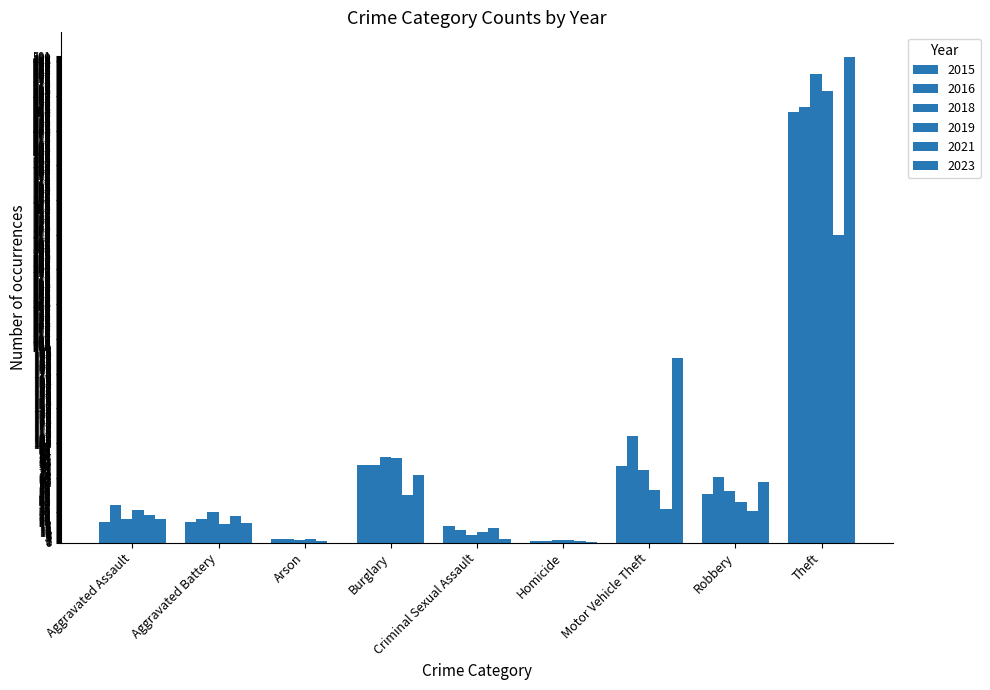

Reading right to left, extract all data points from this chart.

2015: Theft=443	Robbery=50	Motor Vehicle Theft=79	Homicide=2	Criminal Sexual Assault=17	Burglary=80	Arson=4	Aggravated Battery=21	Aggravated Assault=21
2016: Theft=448	Robbery=68	Motor Vehicle Theft=110	Homicide=2	Criminal Sexual Assault=13	Burglary=80	Arson=4	Aggravated Battery=24	Aggravated Assault=39
2018: Theft=482	Robbery=53	Motor Vehicle Theft=75	Homicide=3	Criminal Sexual Assault=8	Burglary=88	Arson=3	Aggravated Battery=32	Aggravated Assault=24
2019: Theft=465	Robbery=42	Motor Vehicle Theft=54	Homicide=3	Criminal Sexual Assault=11	Burglary=87	Arson=4	Aggravated Battery=19	Aggravated Assault=34
2021: Theft=316	Robbery=33	Motor Vehicle Theft=35	Homicide=2	Criminal Sexual Assault=15	Burglary=49	Arson=2	Aggravated Battery=27	Aggravated Assault=28
2023: Theft=500	Robbery=62	Motor Vehicle Theft=190	Homicide=1	Criminal Sexual Assault=4	Burglary=70	Arson=0	Aggravated Battery=20	Aggravated Assault=24